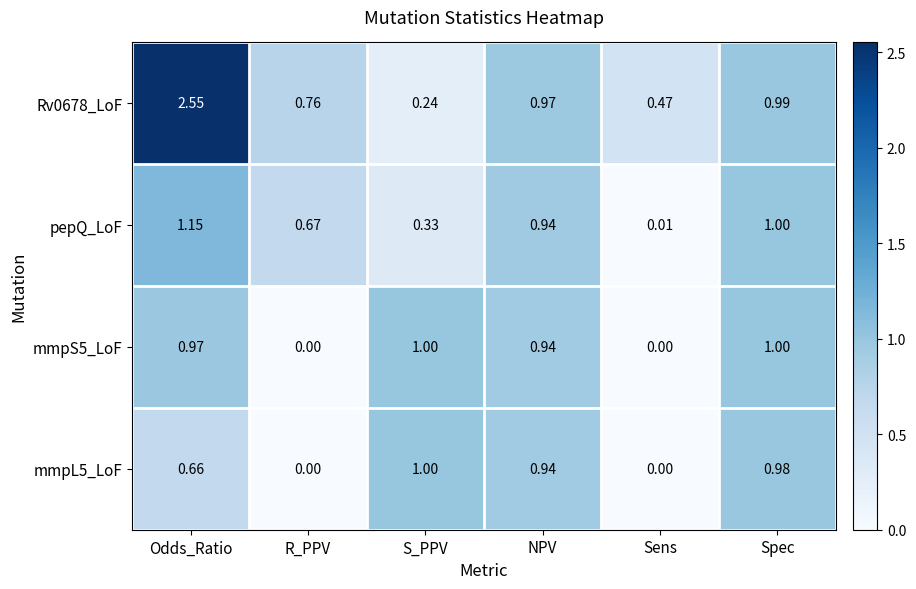

Which category has the highest value in the Rv0678_LoF series?

Odds_Ratio